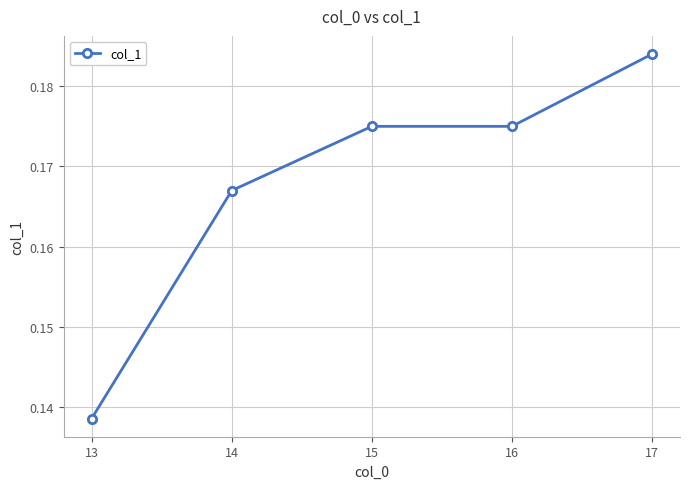

Between 14 and 16, which is larger?

16